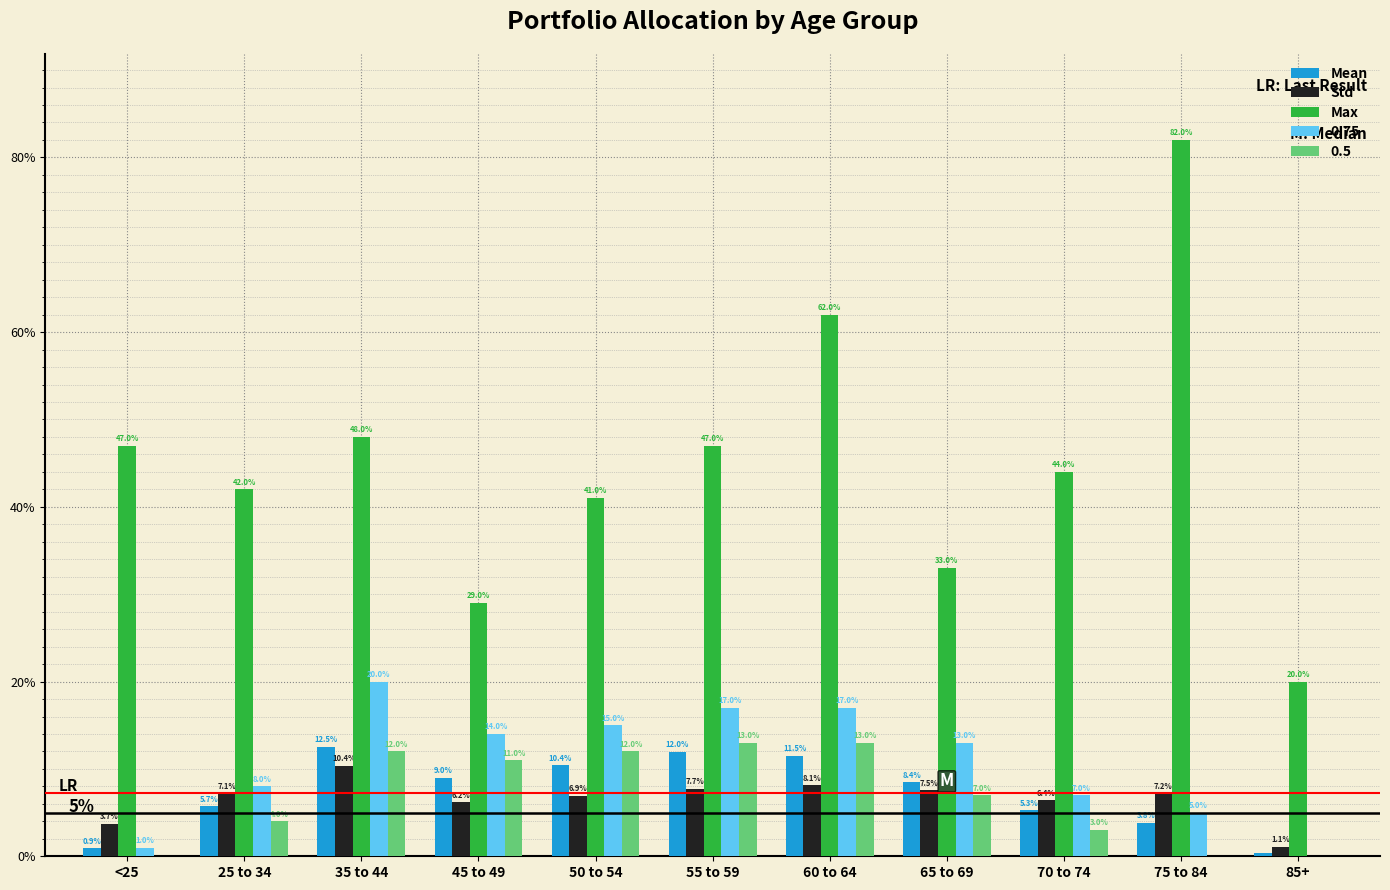

Is it true that Mean equals 0.1 at 50 to 54?

True